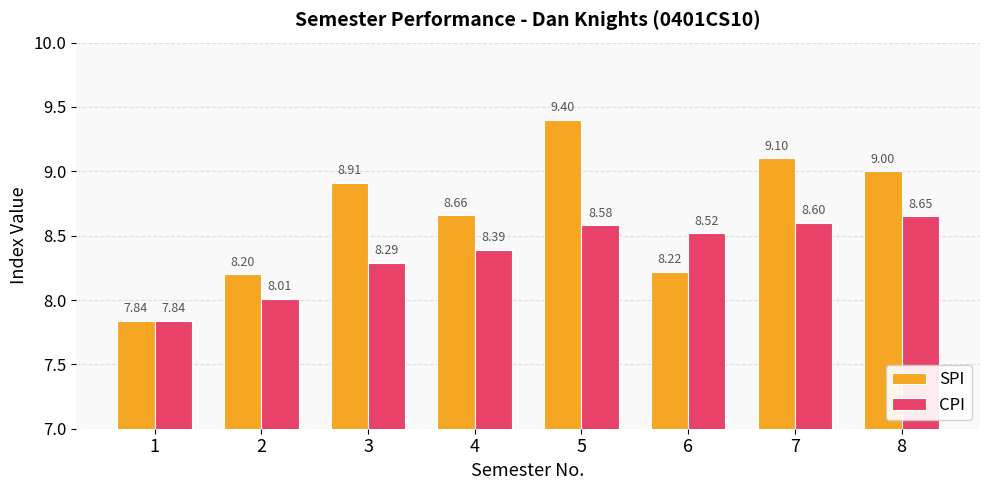

What is the difference between the maximum and minimum values in the CPI series?

0.8